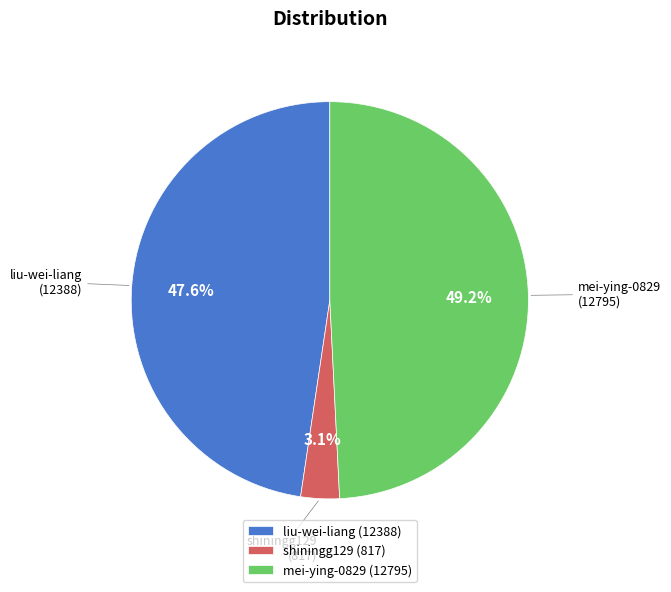

Is it true that shiningg129 is 3% of the pie?

True